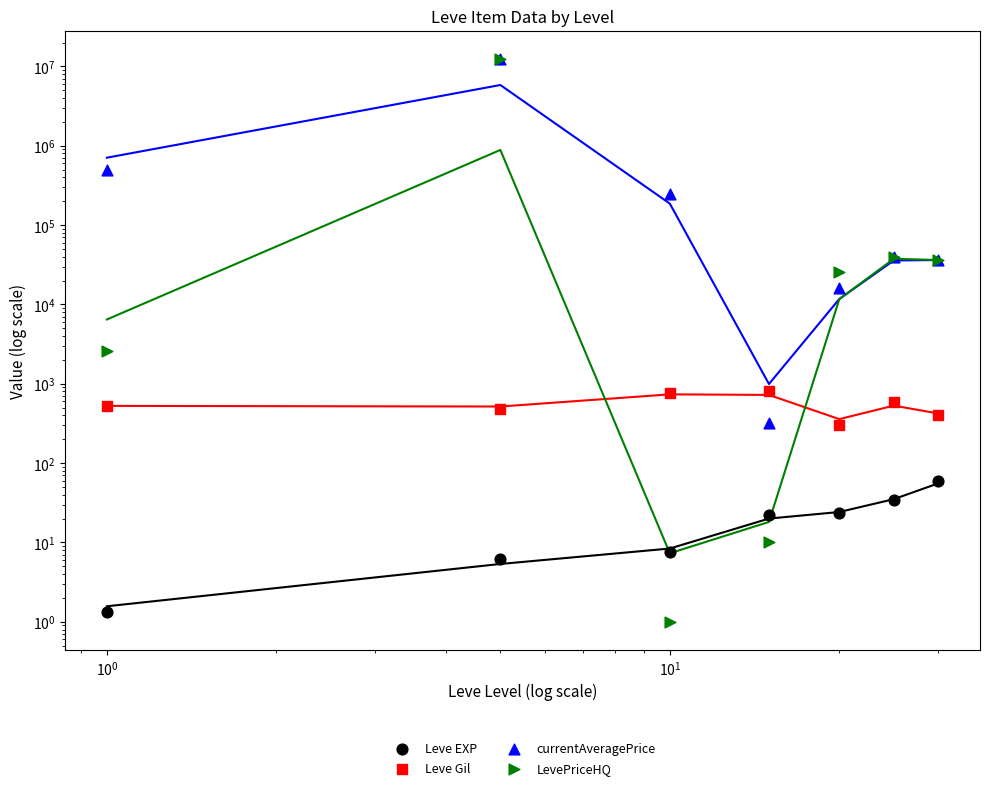

Which series contains the lowest Y value?

LevePriceHQ